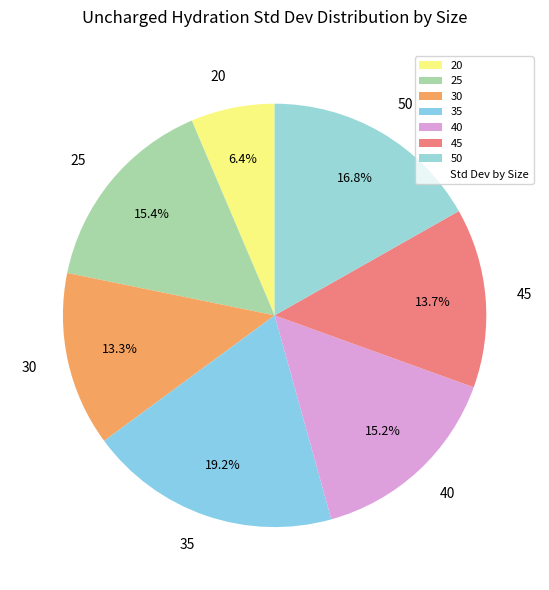

Approximately how many times larger is the value at 30 compared to 20?

2.1